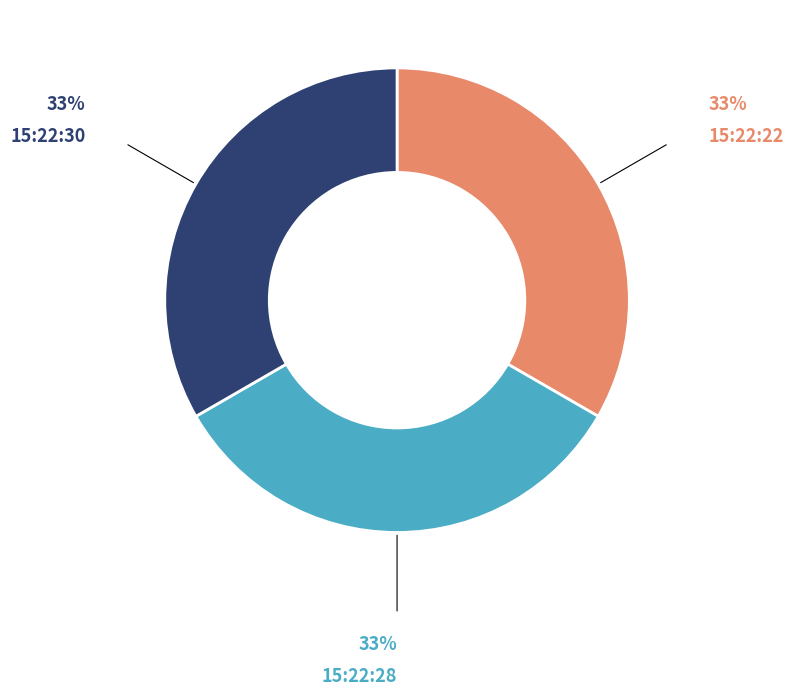

Combined, do 15:22:28 and 15:22:30 account for over 50%?

Yes